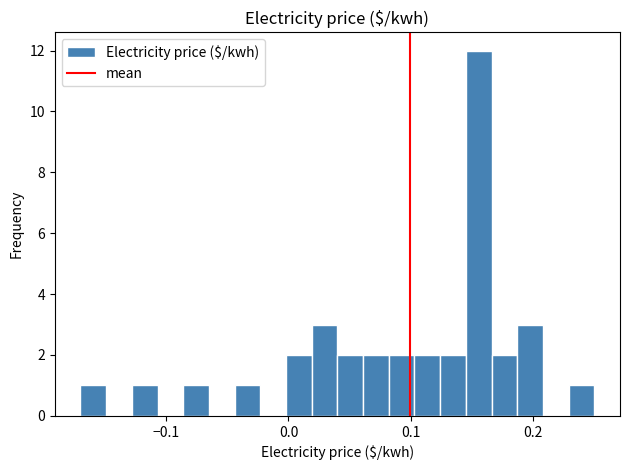

Read against the x-axis, roughly where is the centre of the tallest bar?

0.16